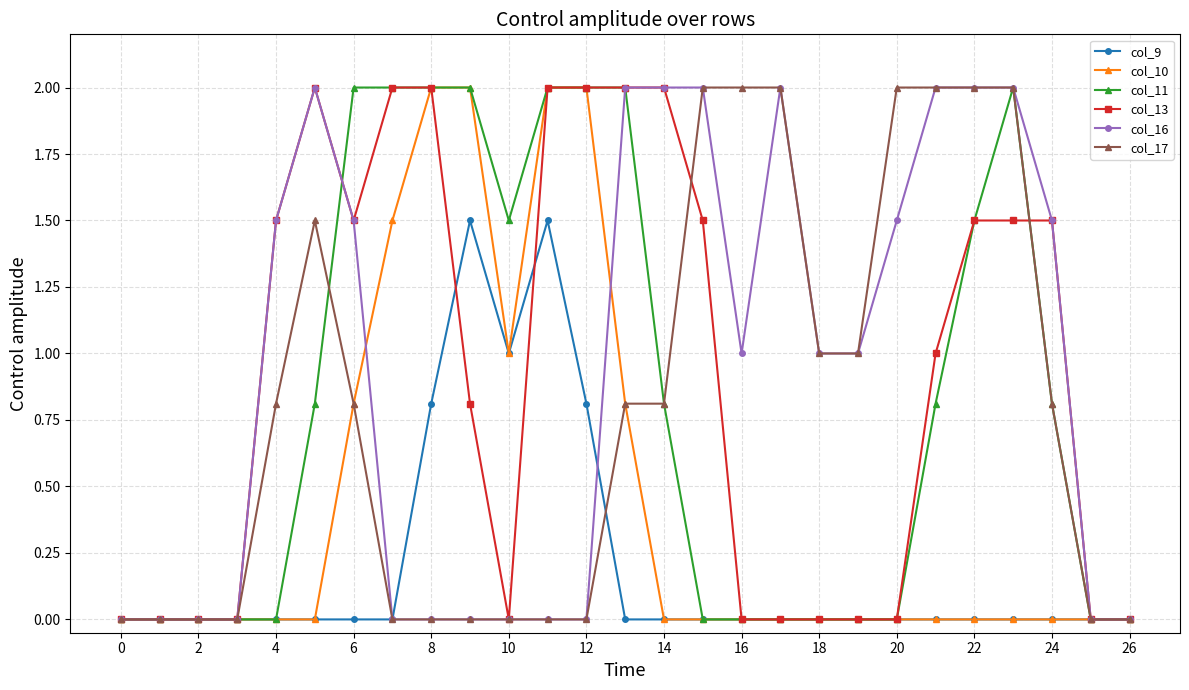

What is the average value of the col_16 series?

0.9